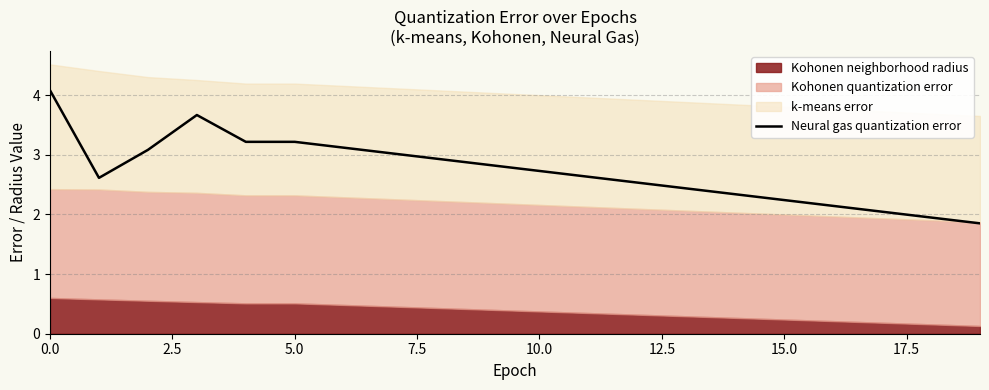

What position from the left is 16?

17